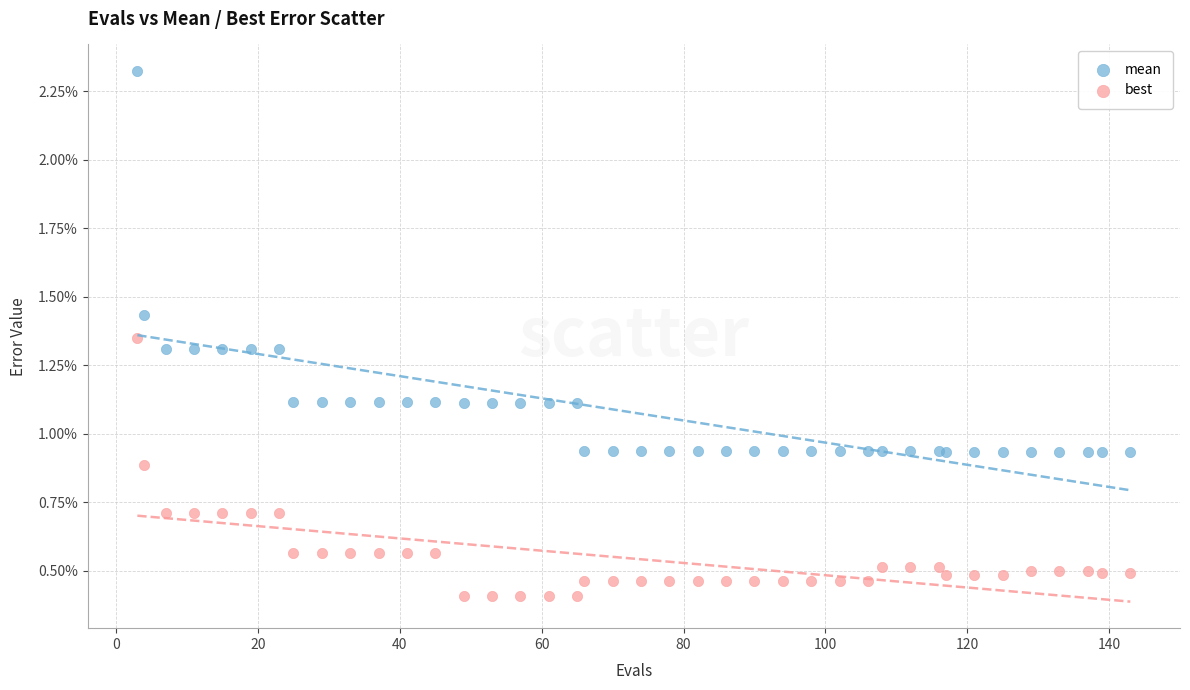

Which series contains the lowest Y value?

best